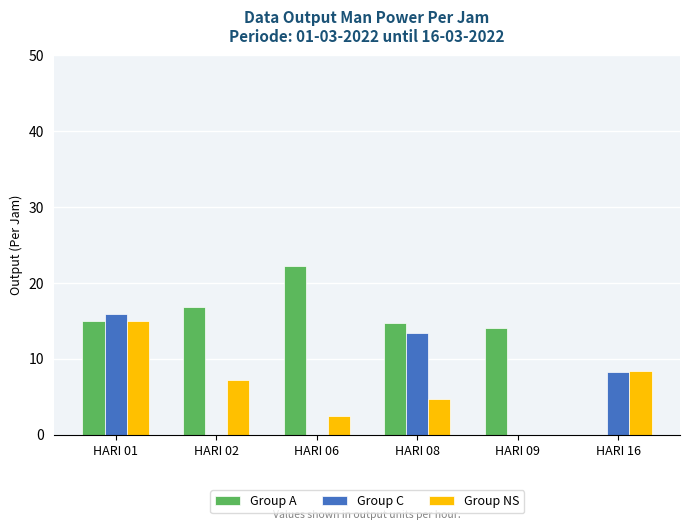

Which series has the largest range (max minus min)?

Group A